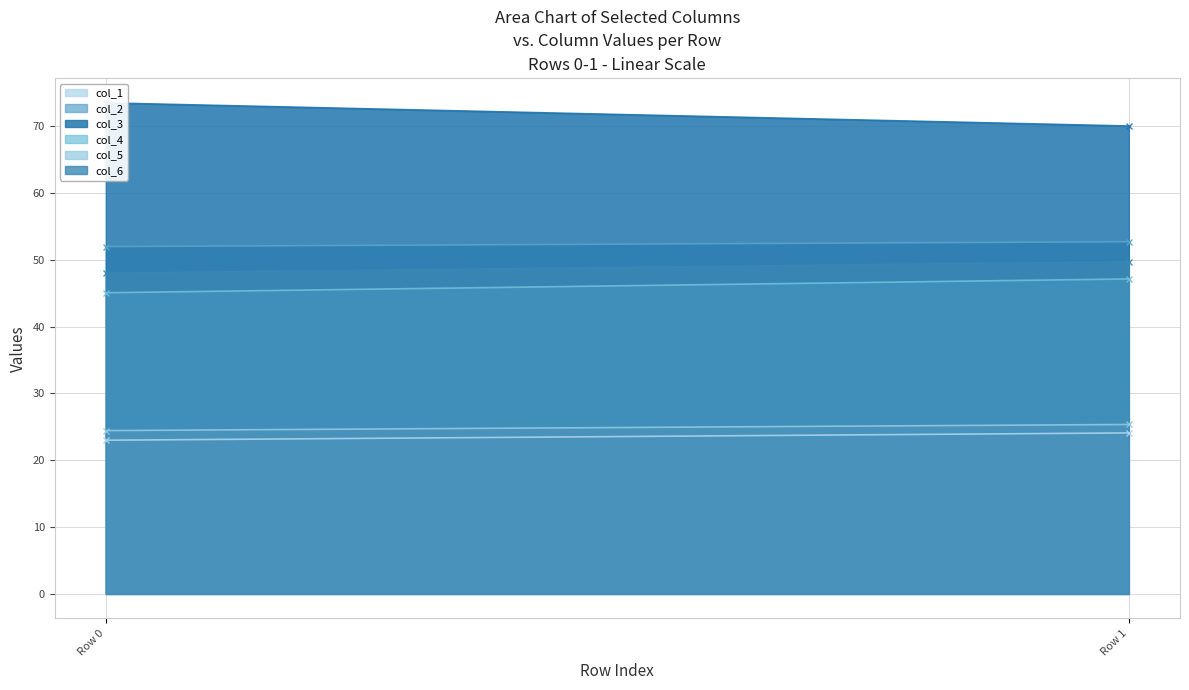

How many data points in col_4 are above 47?

1